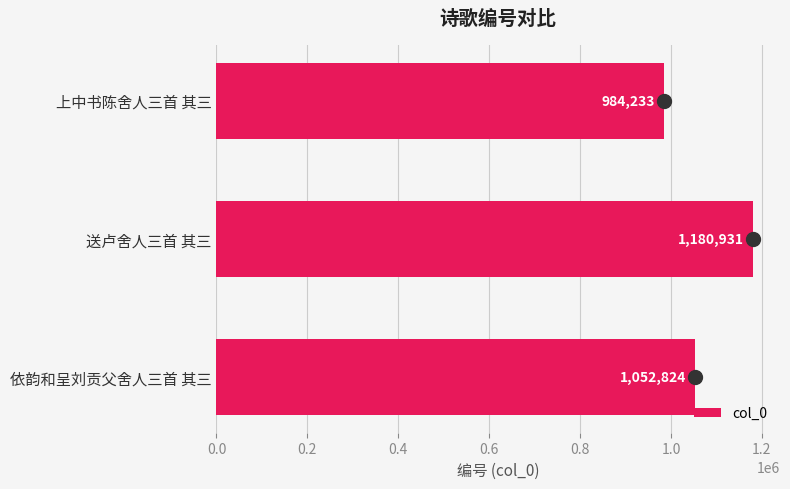

The value of col_0 at 依韵和呈刘贡父舍人三首 其三 is 1052824. True or false?

True